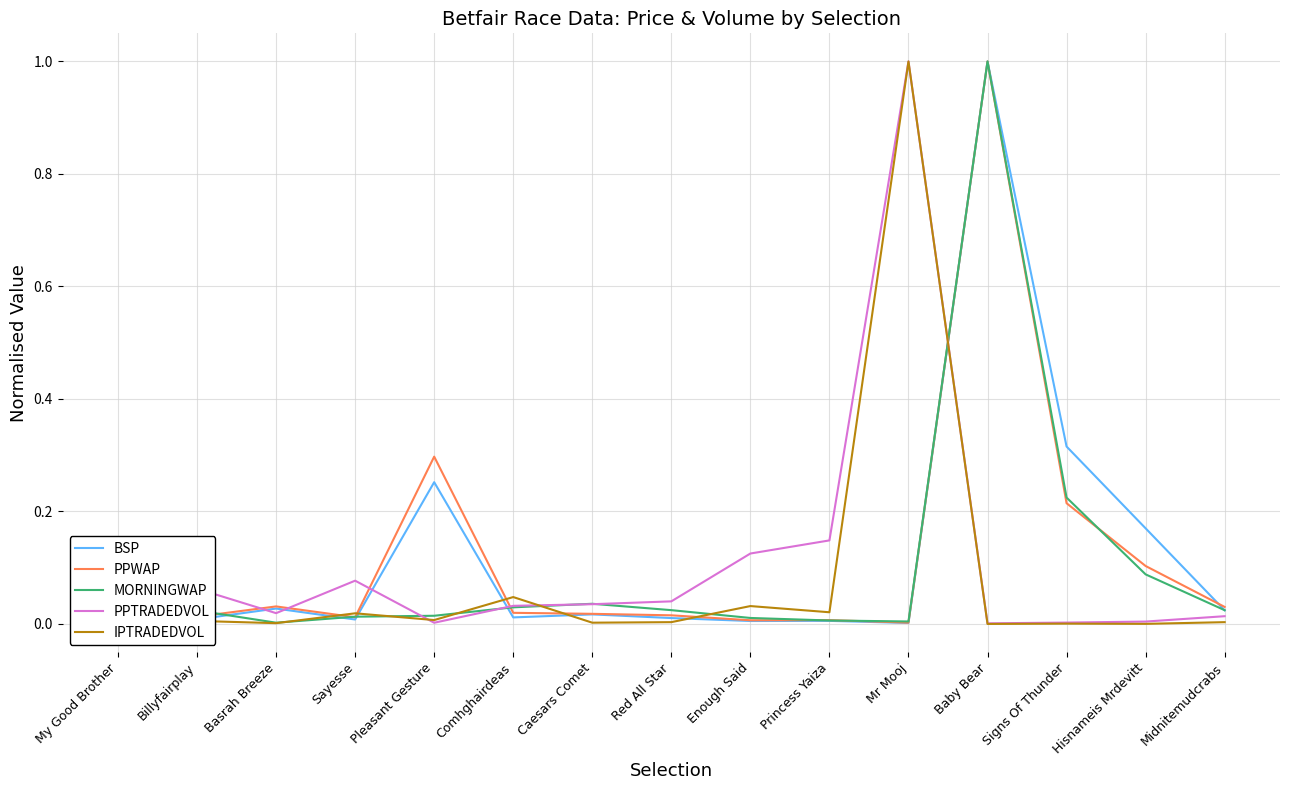

True or false: PPWAP has more than 2 interior local peaks.

True